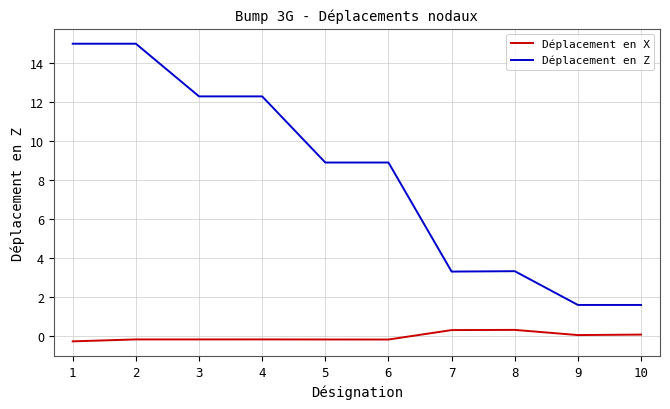

Rank the series by their average value, from highest to lowest.

Déplacement en Z, Déplacement en X